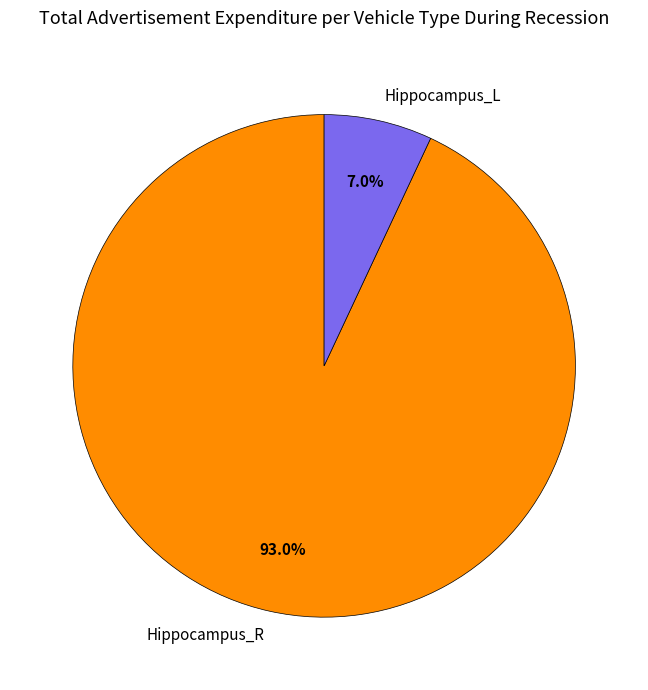

What percentage is the Hippocampus_R slice, to the nearest percent?

93%